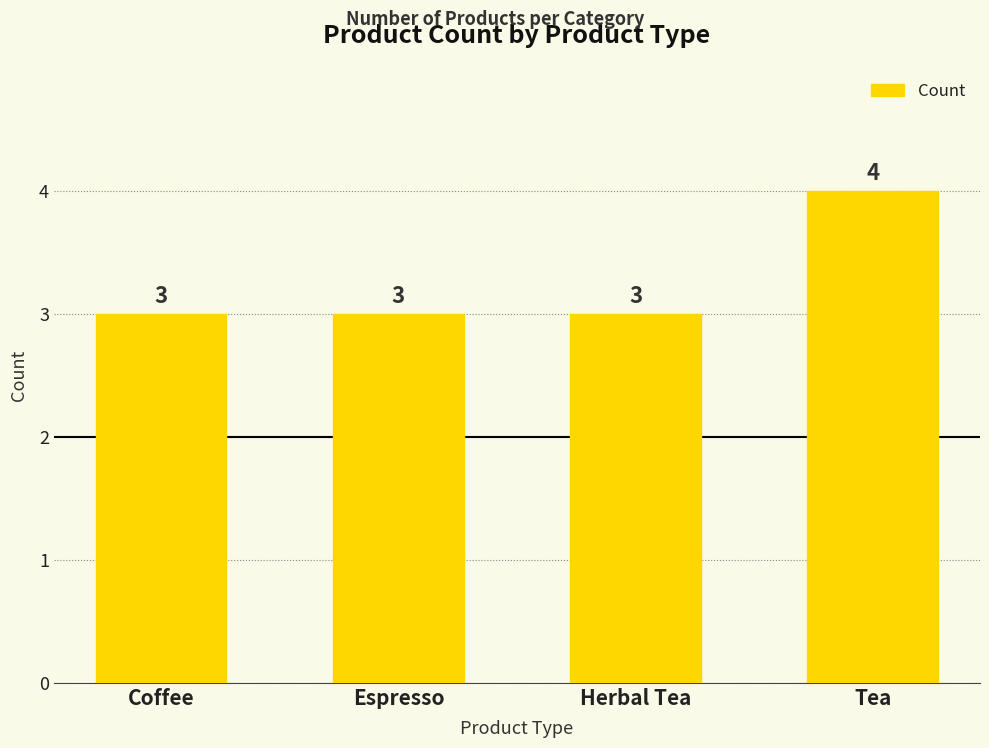

What is the ratio of the value at Herbal Tea to the value at Espresso?

1.0